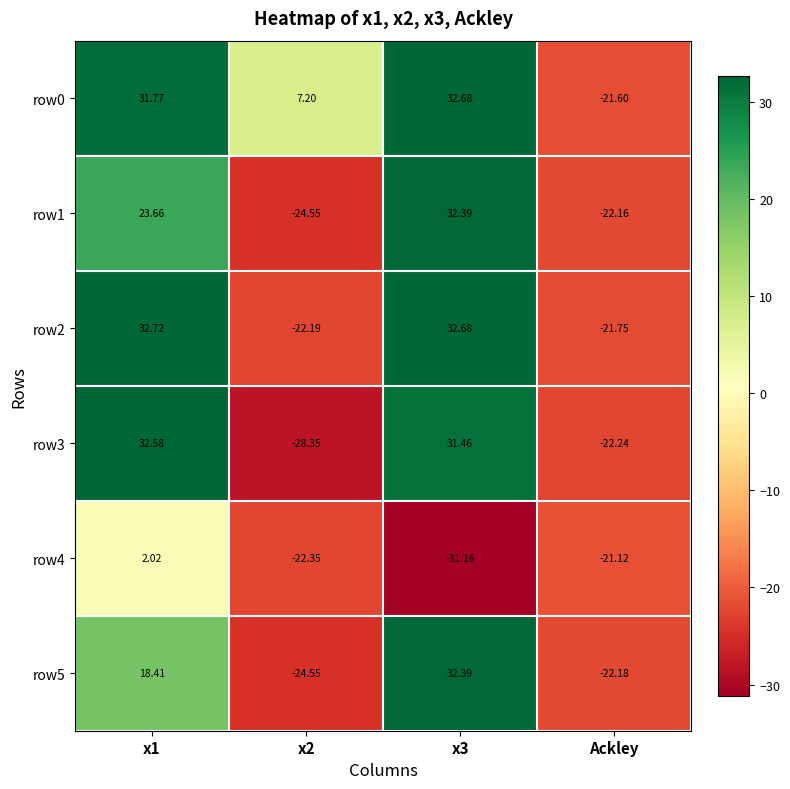

How many data points in row3 are above 31?

2